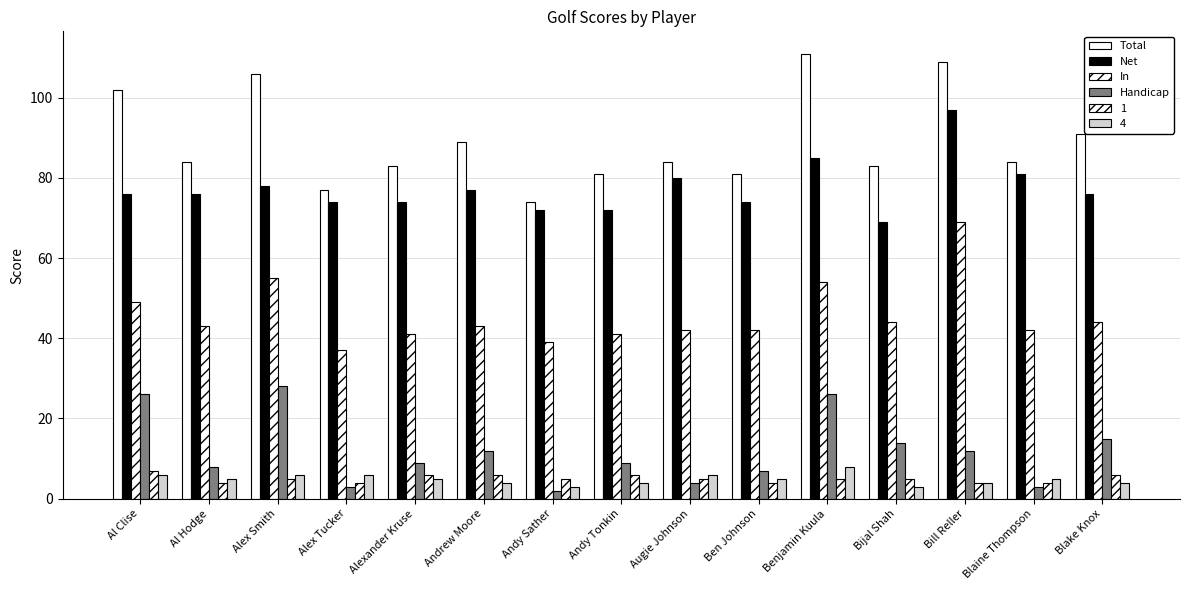

How many groups of bars are there?

15